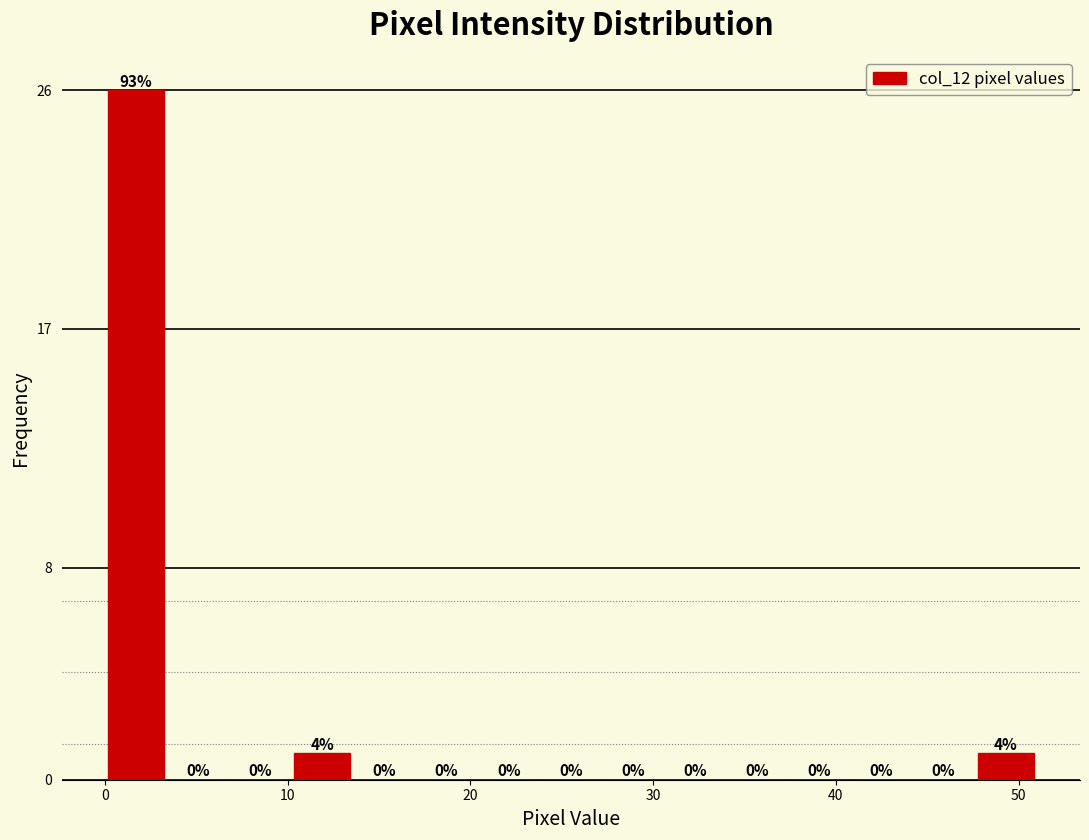

Around what value on the x-axis is the tallest bar? Give the approximate position of its centre, as read against the axis.

2